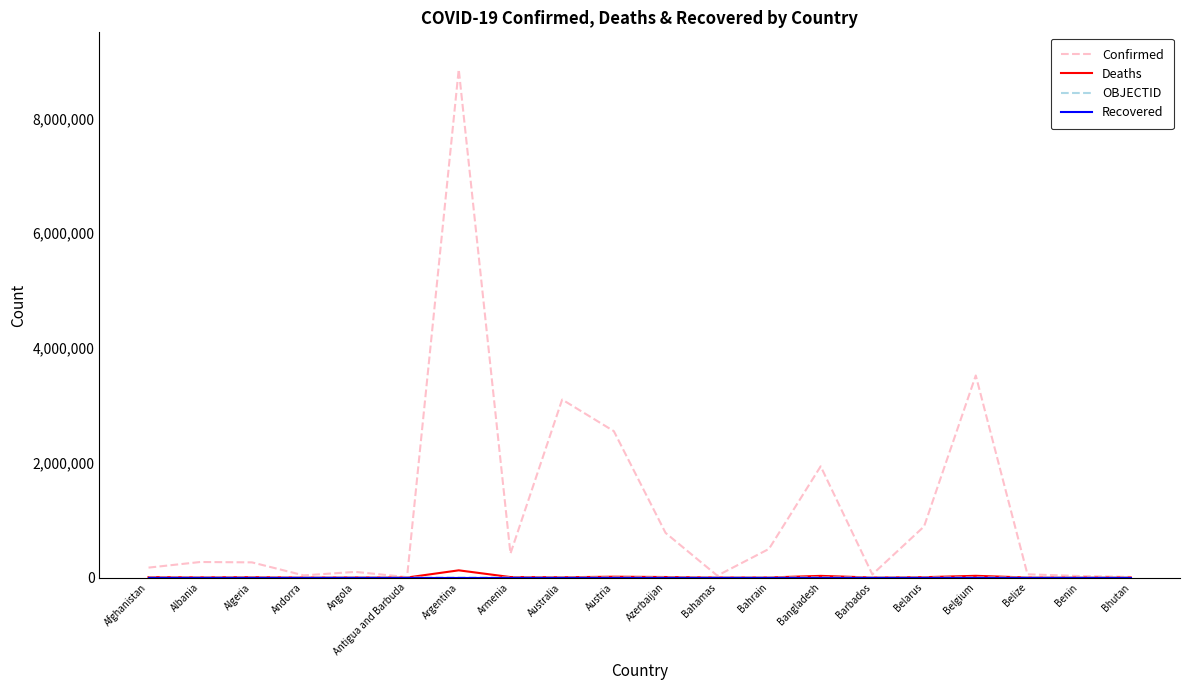

Which label corresponds to the largest value in the chart?

Argentina